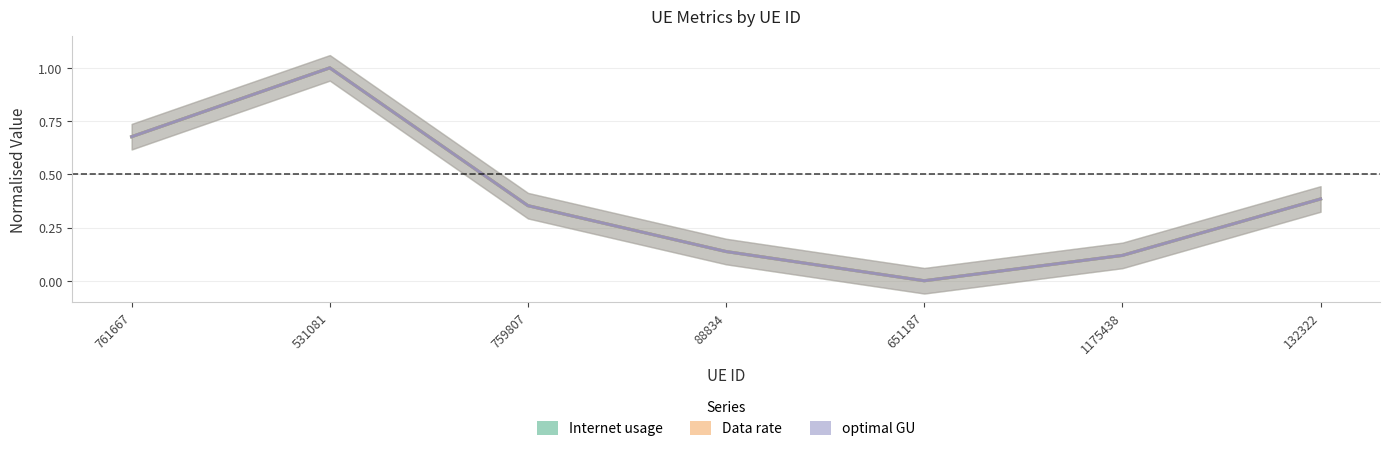

What is the approximate value of optimal GU at 761667?

0.7